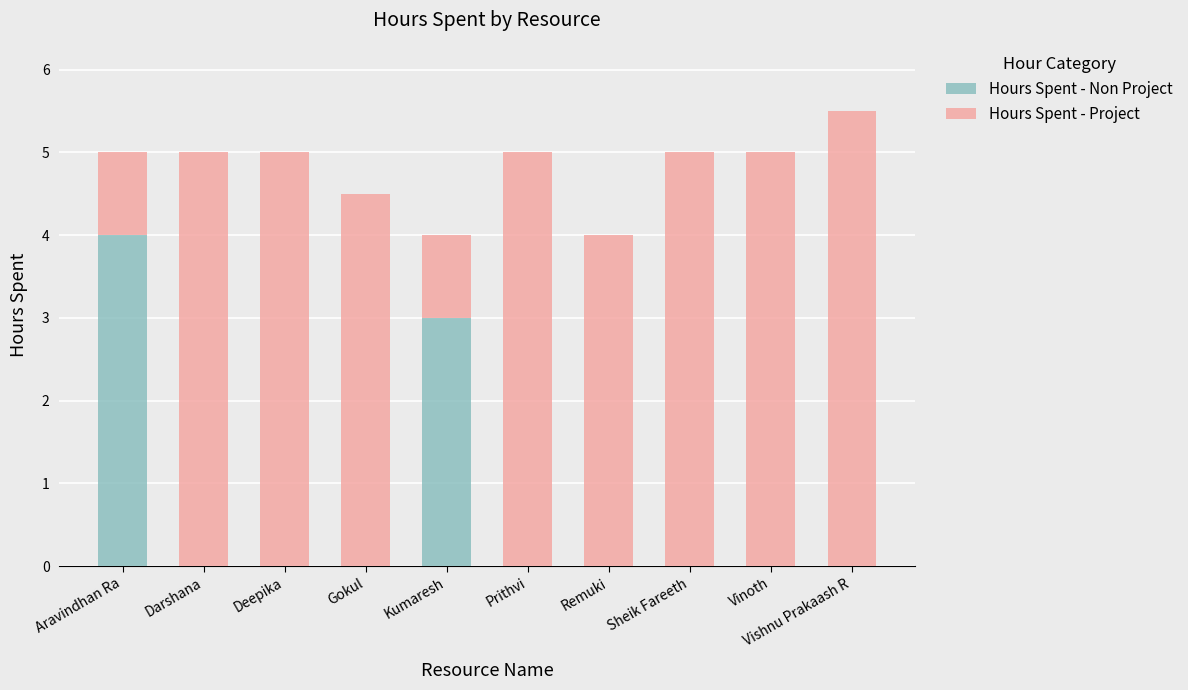

What is the sum of all Hours Spent - Non Project values?

7.0